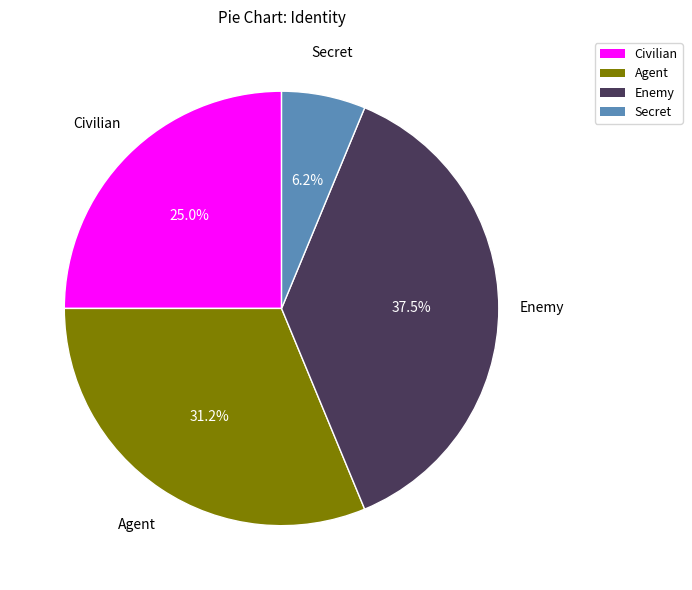

To the nearest percent, what is the combined percentage of Secret and Civilian?

31%